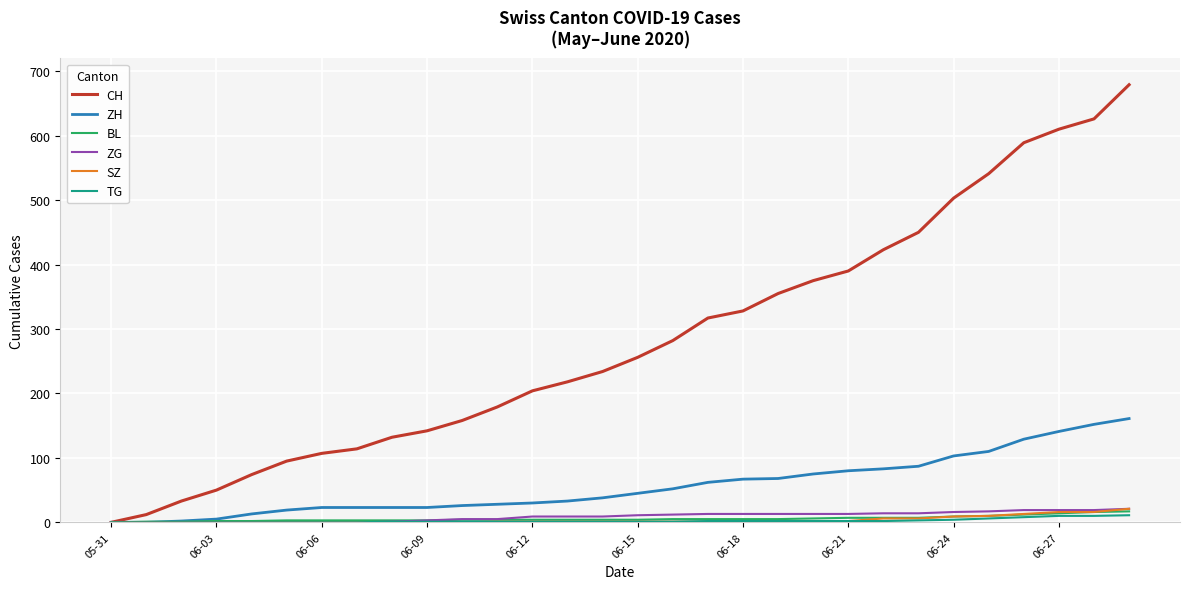

Which series has the largest total across all categories?

CH